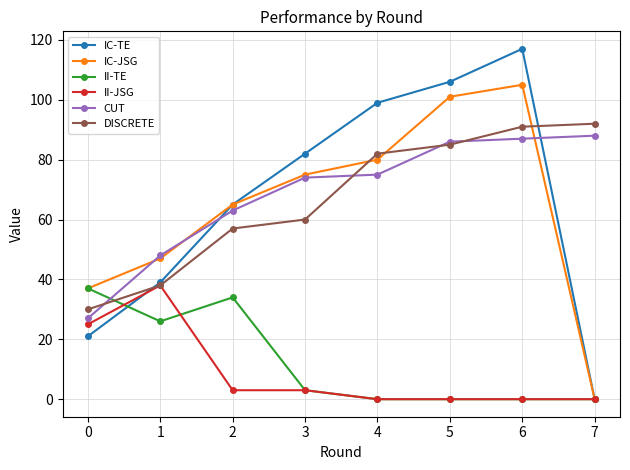

Where is the first local maximum for II-JSG?

1